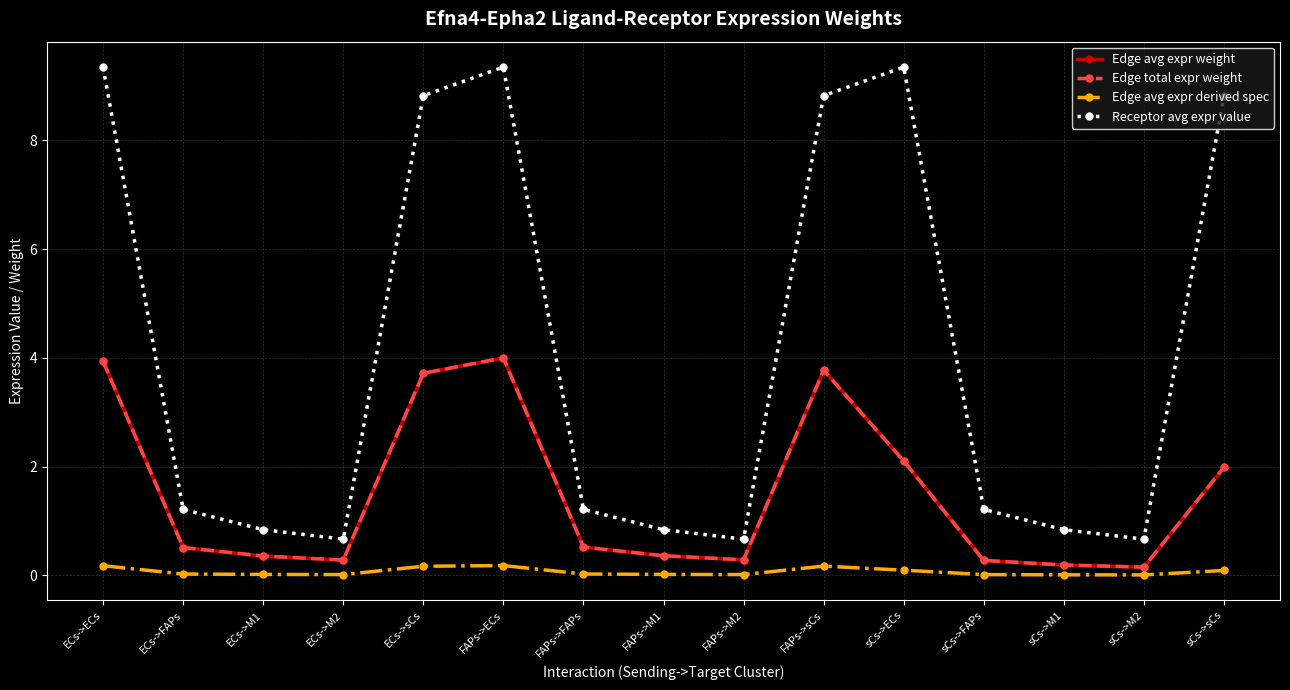

Is this an area chart (filled region under the line)?

No